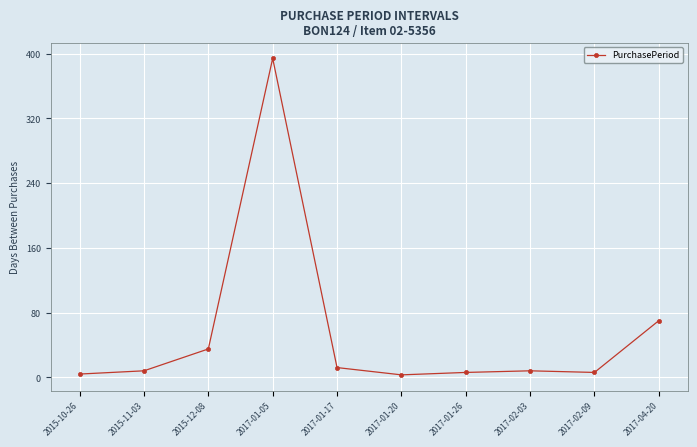

Which category has the highest value across all series?

2017-01-05